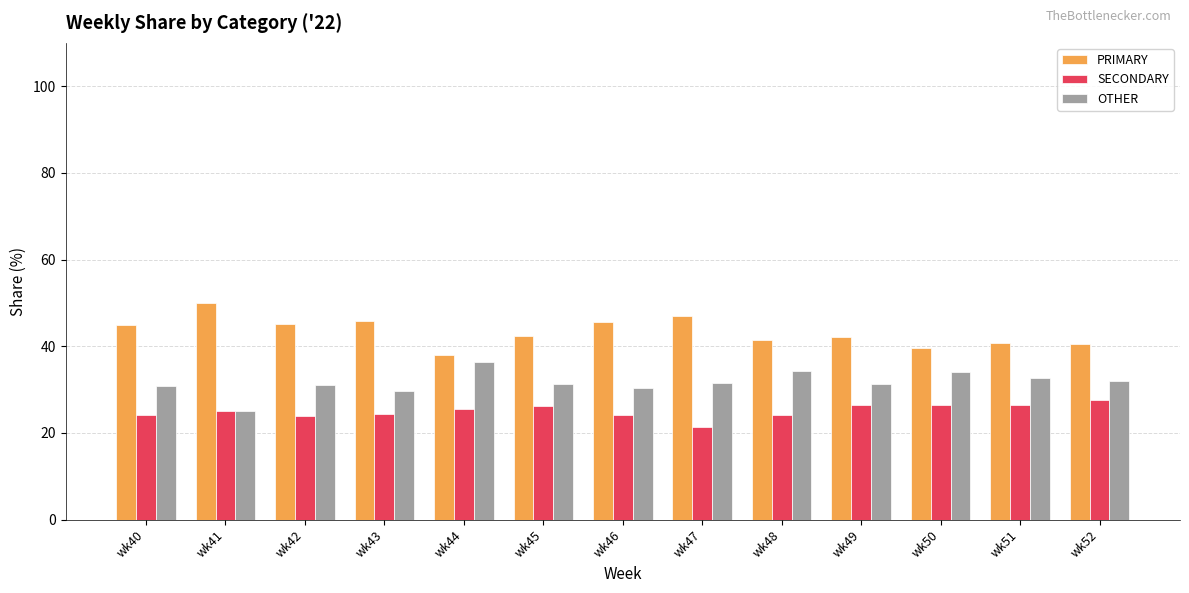

What are all the series names shown in the legend?

PRIMARY, SECONDARY, OTHER